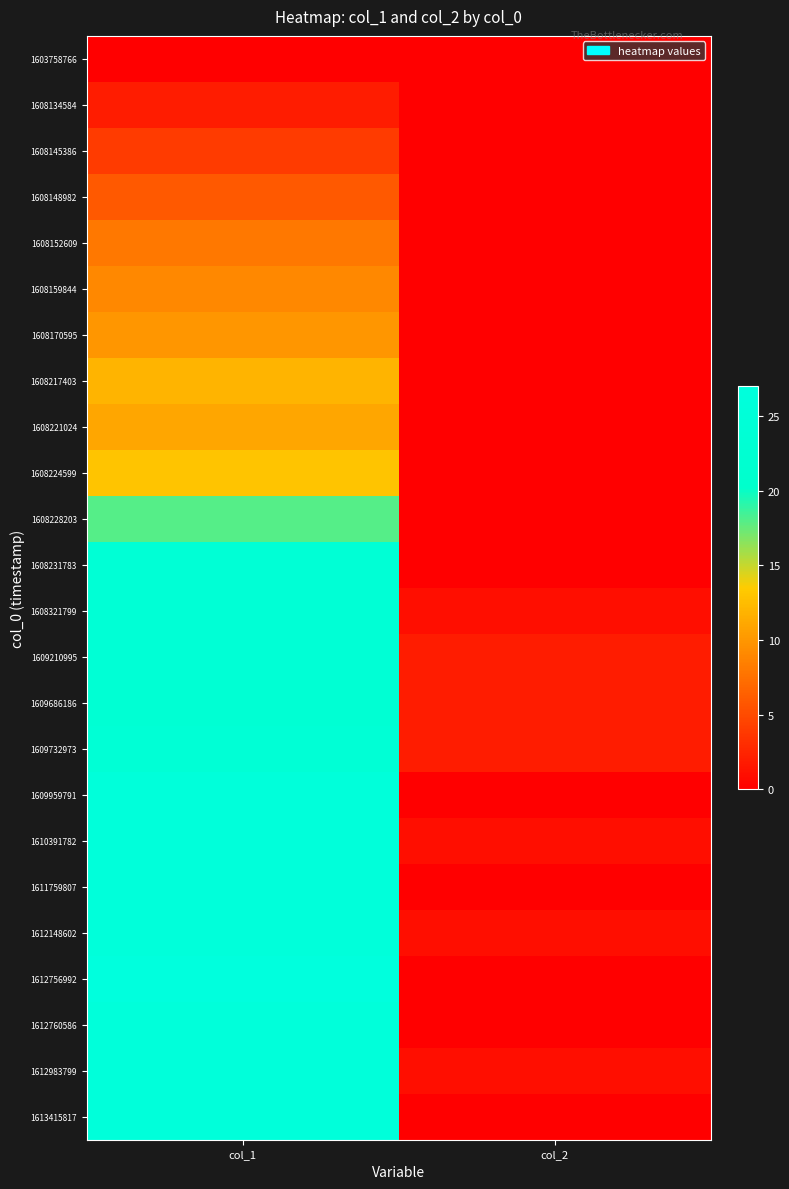

Reading right to left, transcribe all the data shown in this chart.

1603758766: col_2=0	col_1=0
1608134584: col_2=0	col_1=2
1608145386: col_2=0	col_1=4
1608148982: col_2=0	col_1=6
1608152609: col_2=0	col_1=8
1608159844: col_2=0	col_1=9
1608170595: col_2=0	col_1=10
1608217403: col_2=0	col_1=12
1608221024: col_2=0	col_1=11
1608224599: col_2=0	col_1=13
1608228203: col_2=0	col_1=18
1608231783: col_2=0	col_1=24
1608321799: col_2=1	col_1=24
1609210995: col_2=2	col_1=24
1609686186: col_2=2	col_1=23
1609732973: col_2=2	col_1=24
1609959791: col_2=0	col_1=26
1610391782: col_2=1	col_1=26
1611759807: col_2=0	col_1=26
1612148602: col_2=1	col_1=26
1612756992: col_2=0	col_1=27
1612760586: col_2=0	col_1=26
1612983799: col_2=1	col_1=26
1613415817: col_2=0	col_1=26